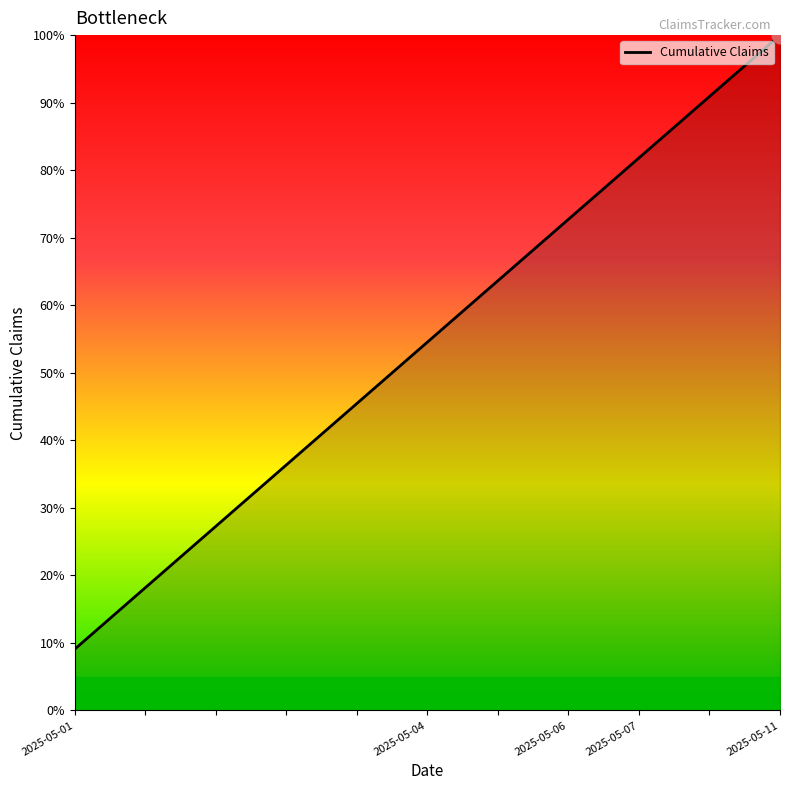

What is the maximum value shown in the chart?

100.0